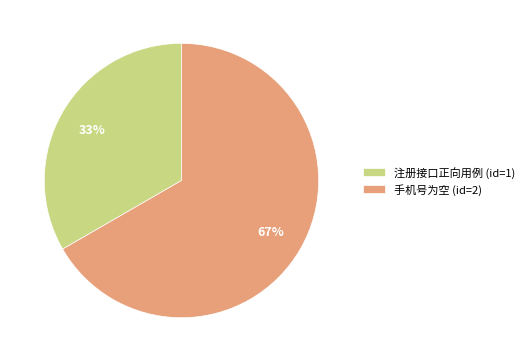

How many segments does this pie chart have?

2